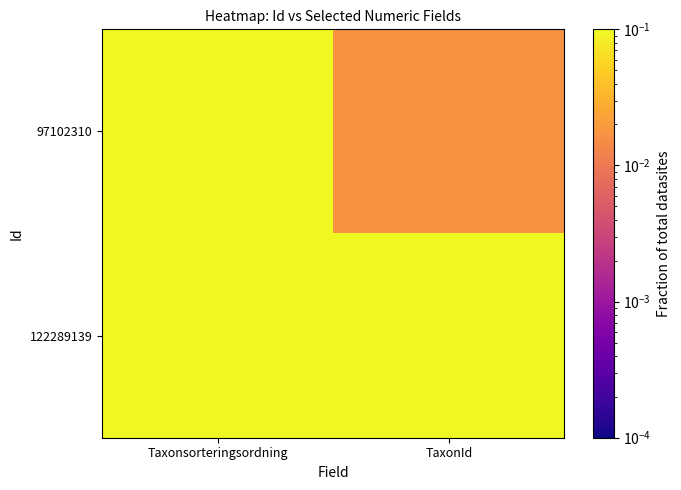

List the series in order of their overall mean, highest first.

122289139, 97102310